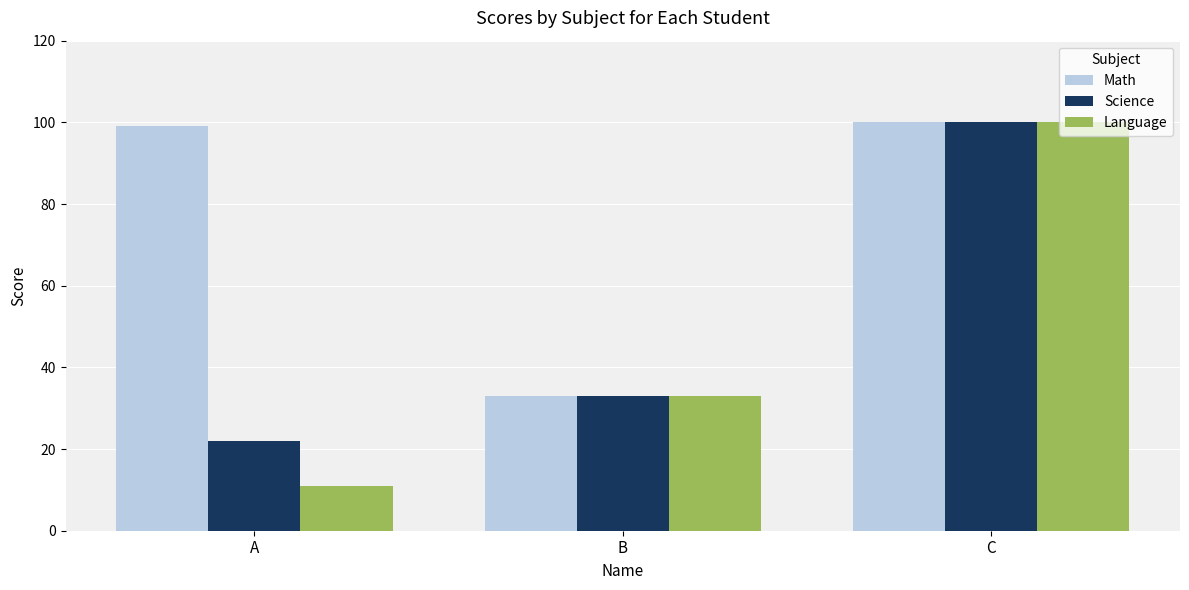

What is the difference between the second highest and minimum values in the Language series?

22